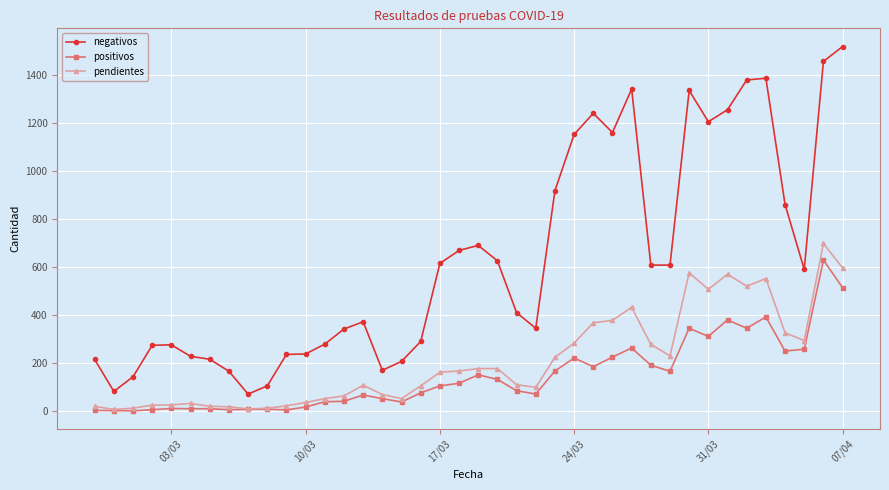

List the series in order of their peak value, lowest first.

positivos, pendientes, negativos